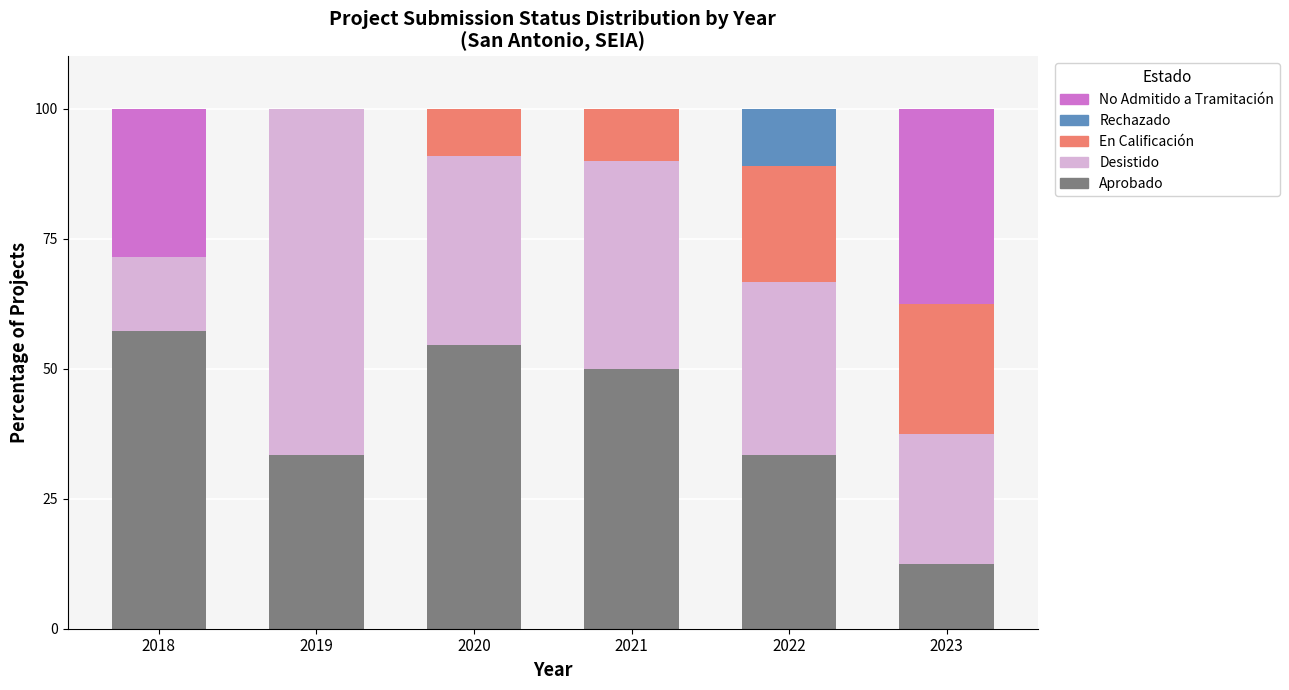

The value of Aprobado at 2020 is 54.5. True or false?

True